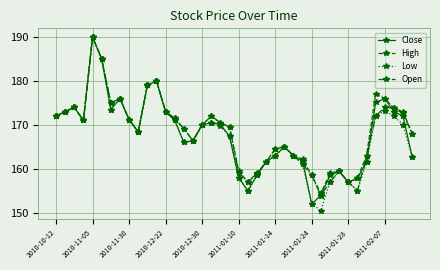

What is the value of the Low point at the 5th from the left?

190.0